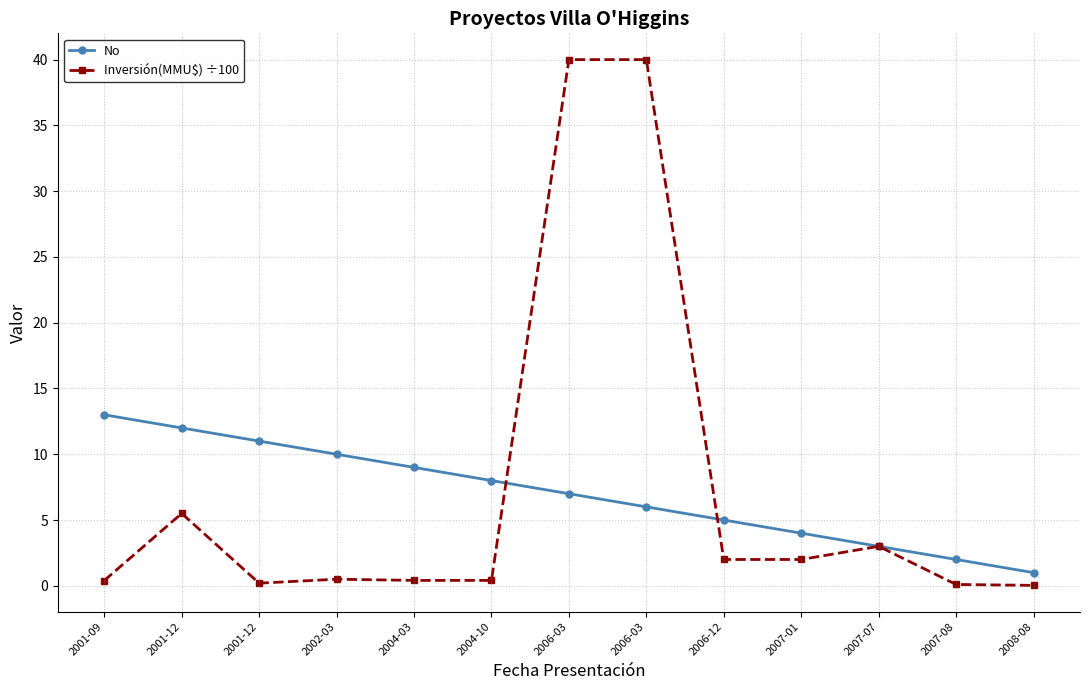

Count the number of categories in the chart.

13